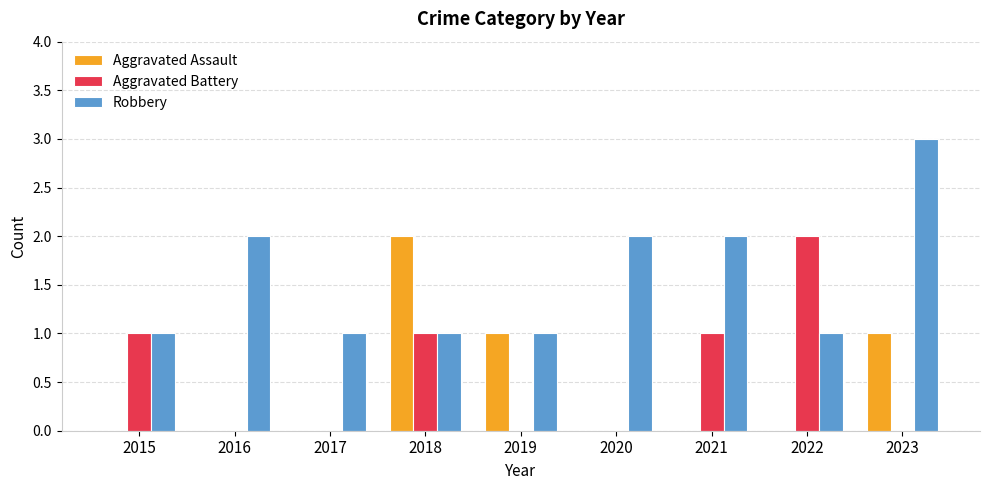

How many data points does each series have?

9